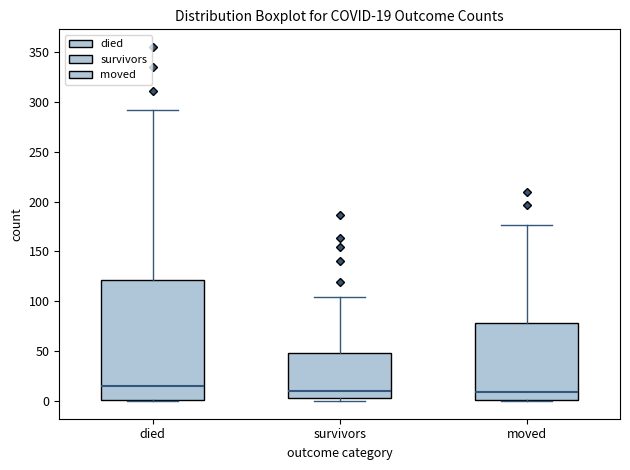

Which box is the tallest, from its lower edge to its upper edge?

died